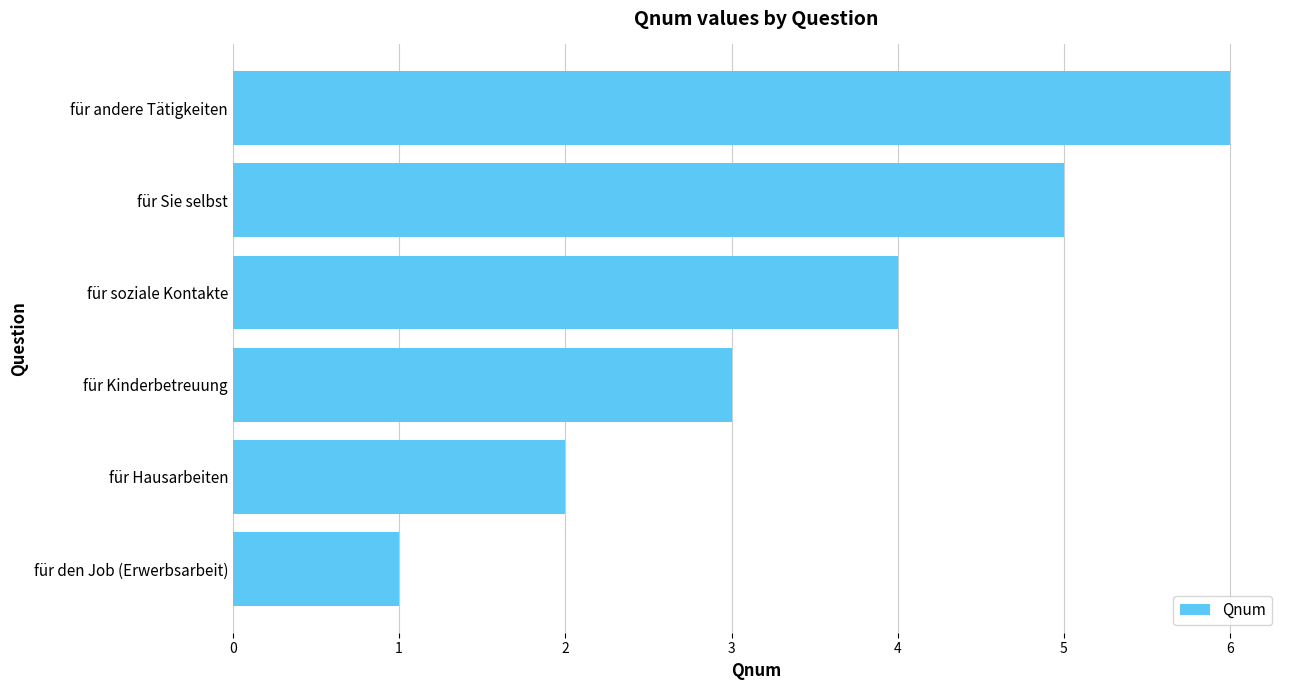

True or false: the data shows 4 at für soziale Kontakte.

True